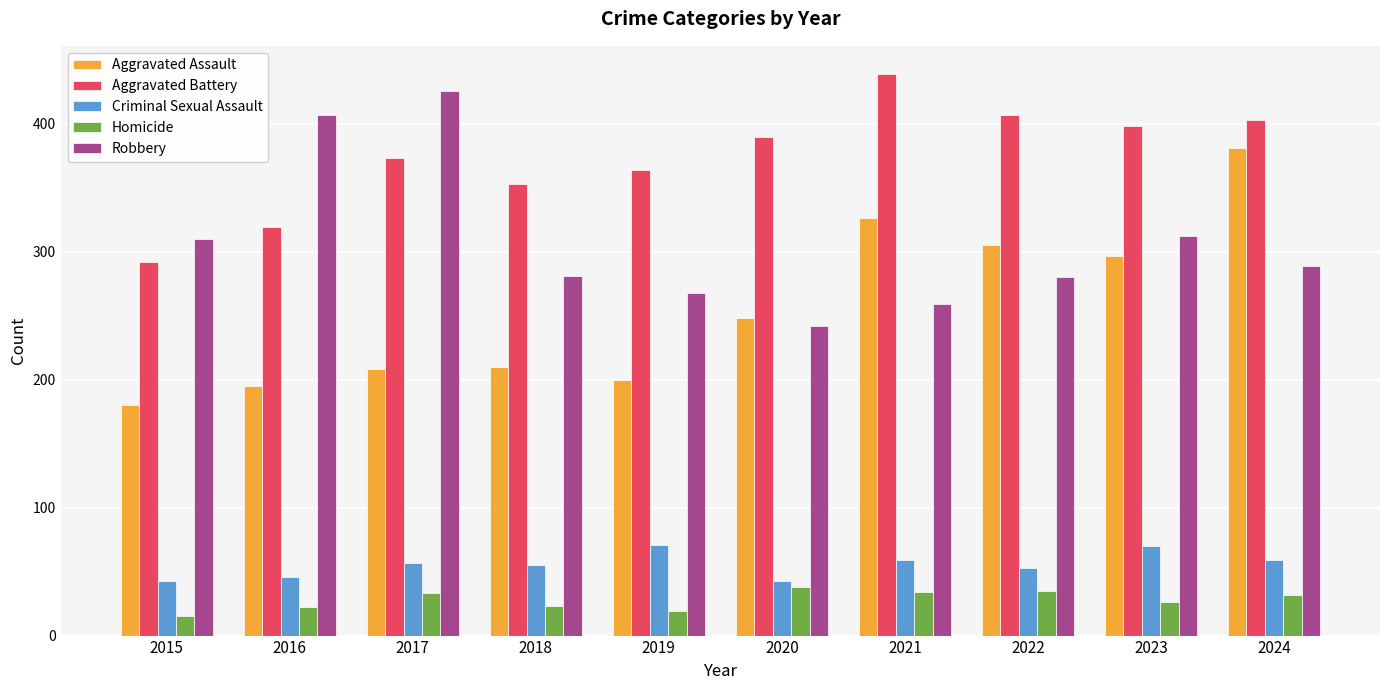

Read the Robbery value at 2016.

407